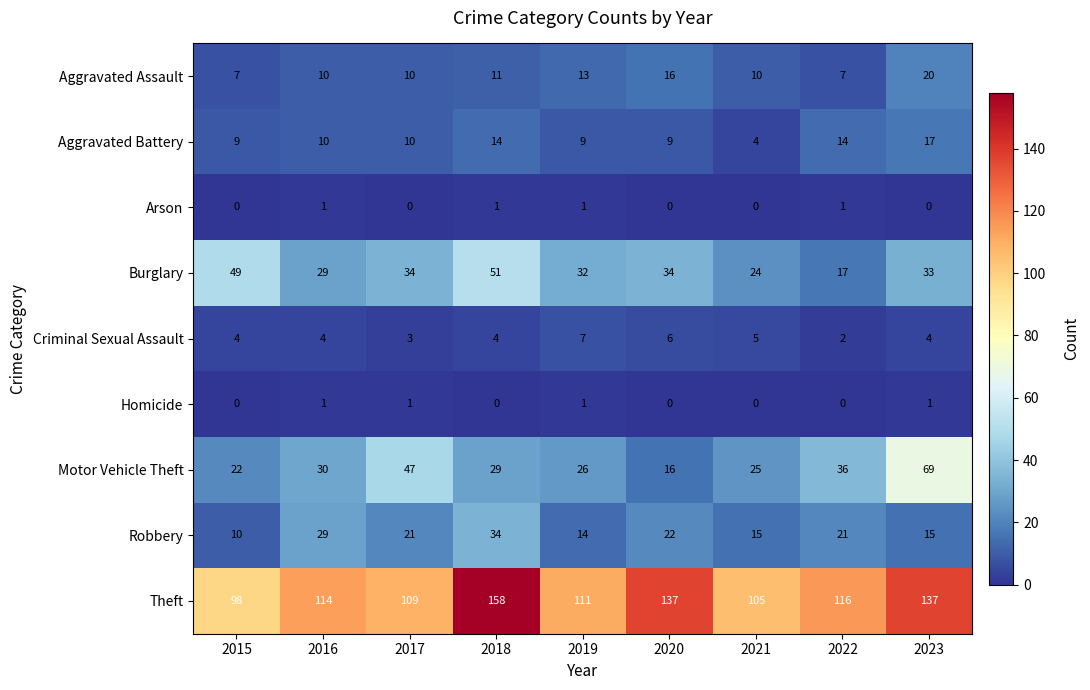

The Homicide series shows 0 at 2022. True or false?

True